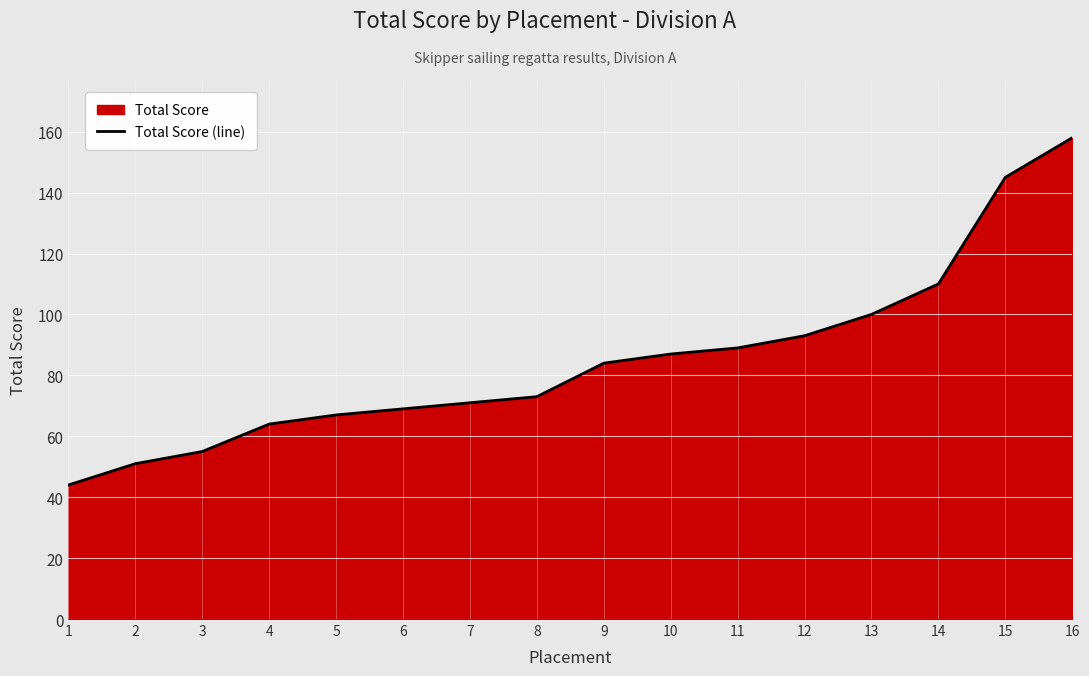

Reading left to right, extract all data points from this chart.

1=44	2=51	3=55	4=64	5=67	6=69	7=71	8=73	9=84	10=87	11=89	12=93	13=100	14=110	15=145	16=158